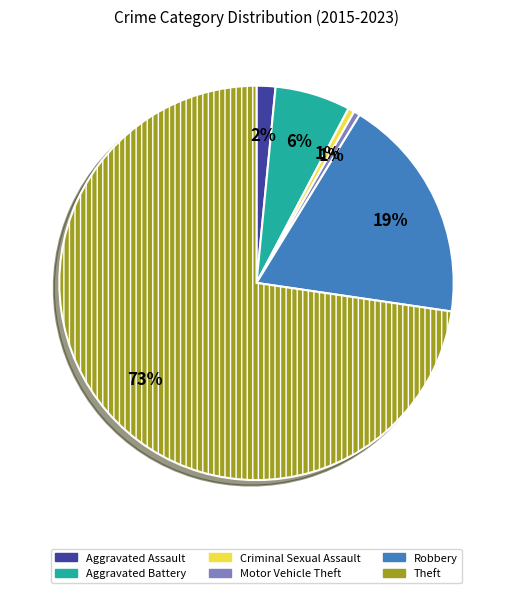

True or false: Motor Vehicle Theft accounts for 14% of the total.

False